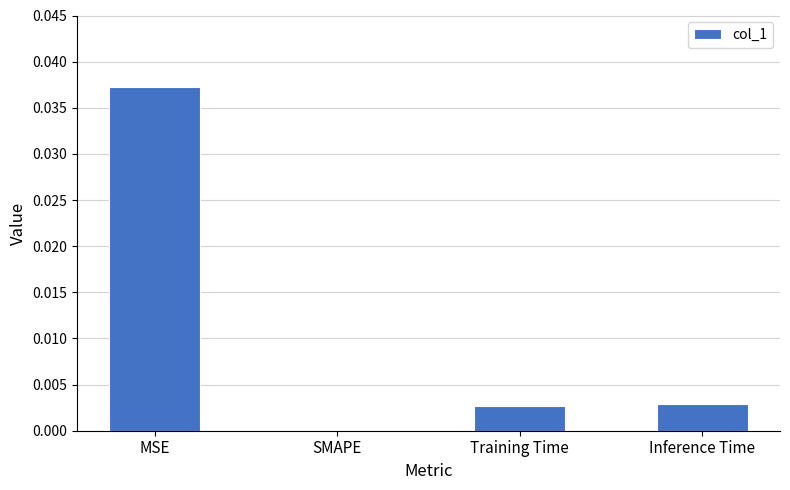

Which label corresponds to the largest value in the chart?

MSE